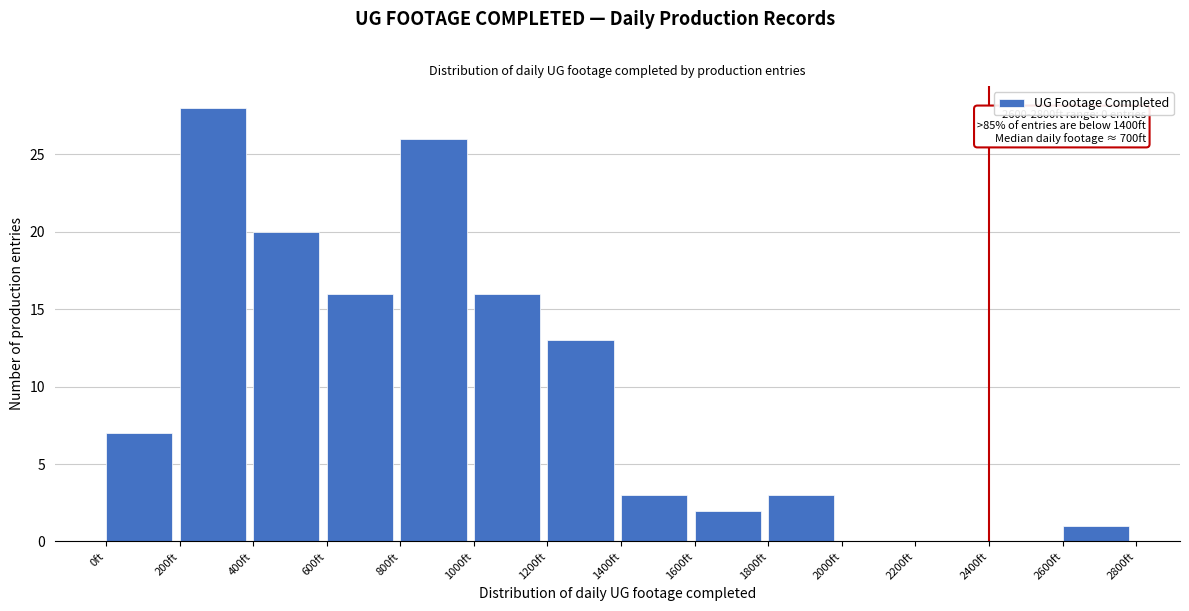

Which range on the x-axis has the tallest bar?

200 to 400